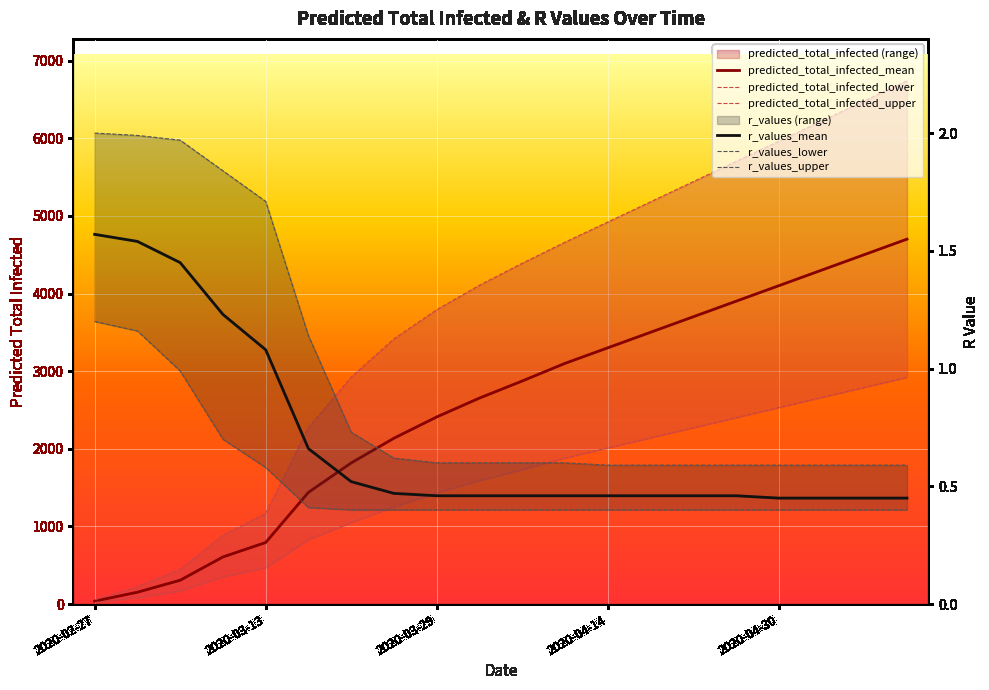

True or false: predicted_total_infected_upper and r_values_lower cross at least once.

False